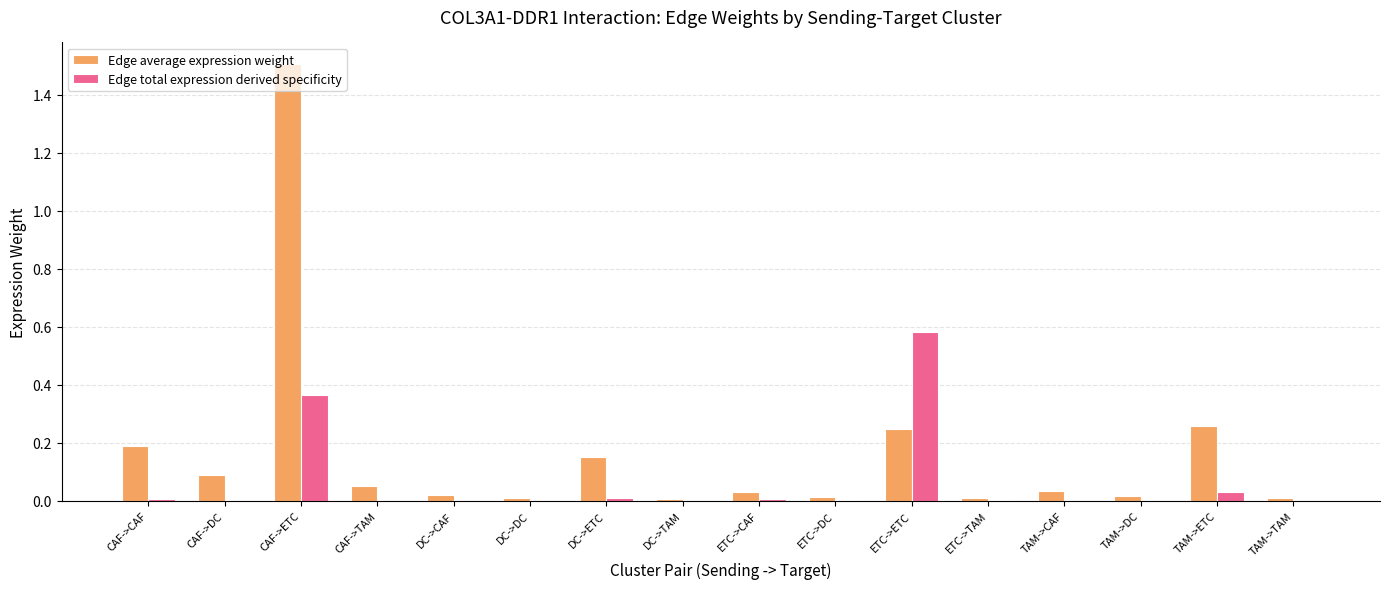

Are the bars grouped side by side (vs. stacked)?

Yes